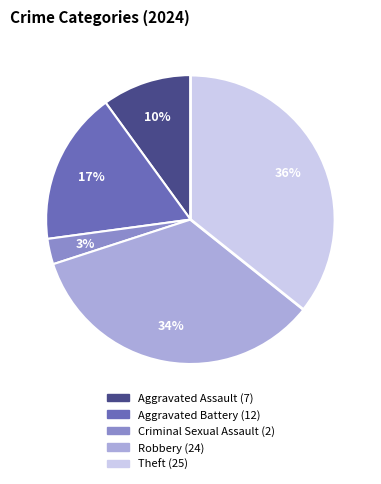

Does Theft represent more than half of the total?

No